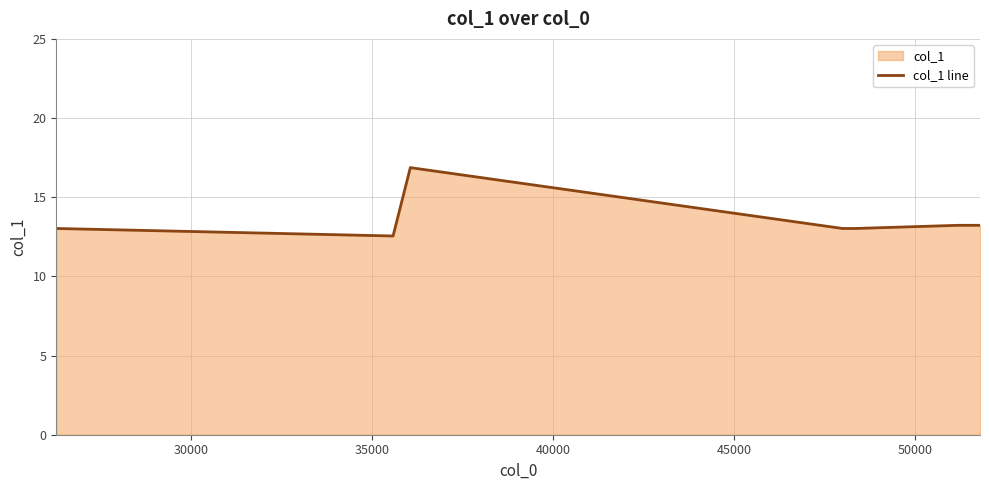

How many points are lower than both their immediate neighbors (excluding endpoints)?

1